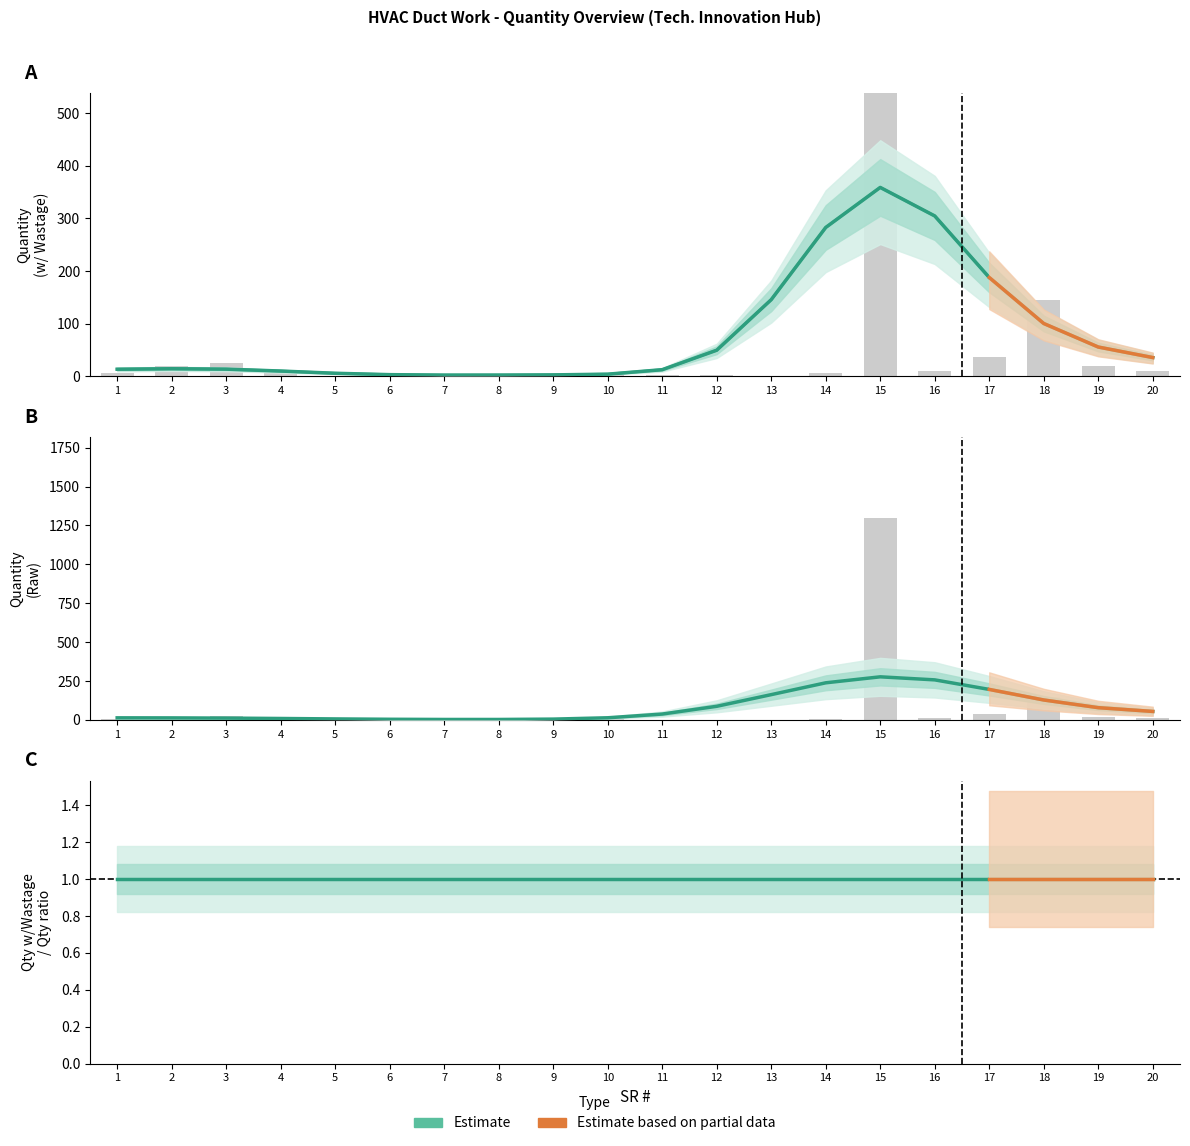

Rank the series at 2 from highest to lowest value.

Estimate (Q w/ Wastage), Estimate (Quantity), Estimate (Q_w/Q ratio)